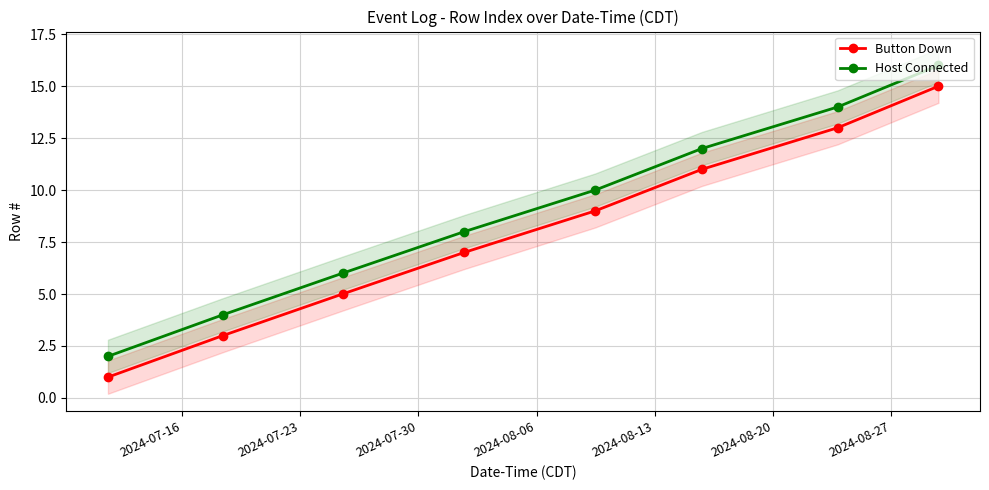

True or false: Button Down has more than 0 interior local peaks.

False